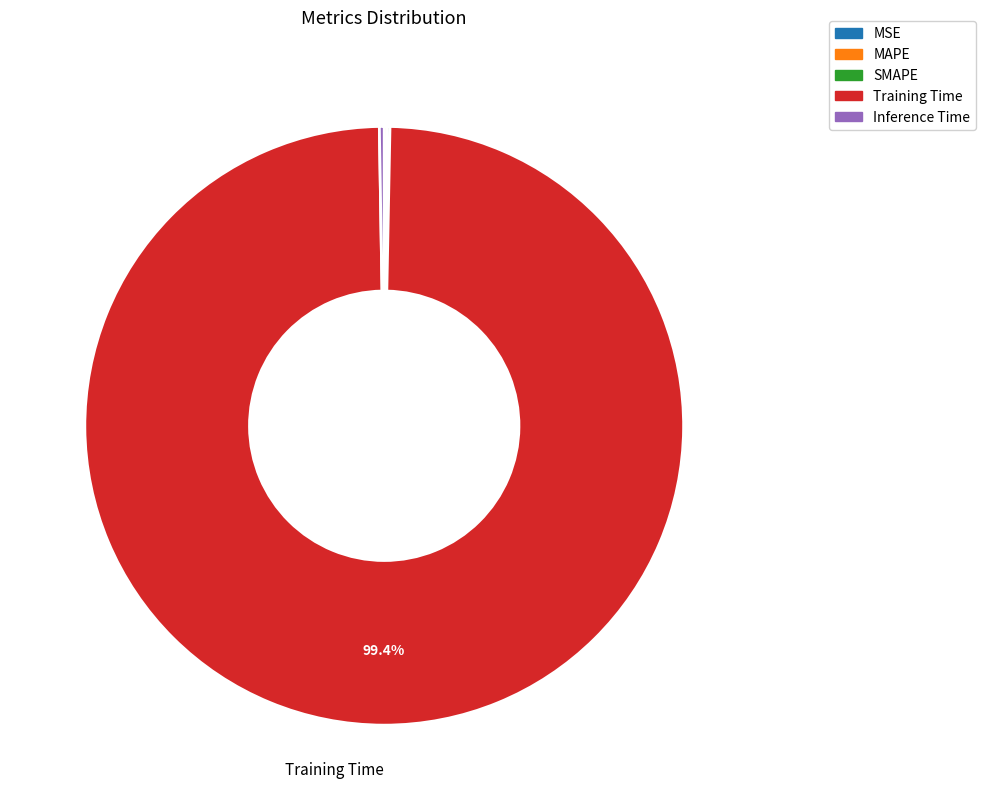

Which category has the biggest portion of the pie?

Training Time